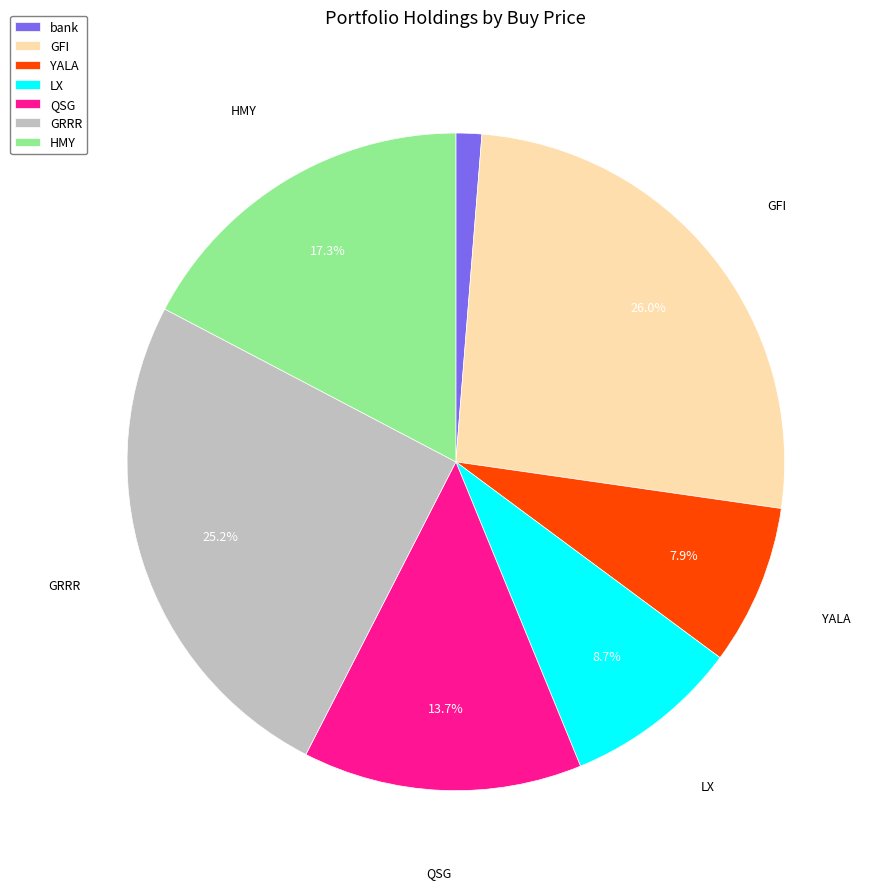

To the nearest percent, what is the difference between the largest and smallest slice percentages?

25%